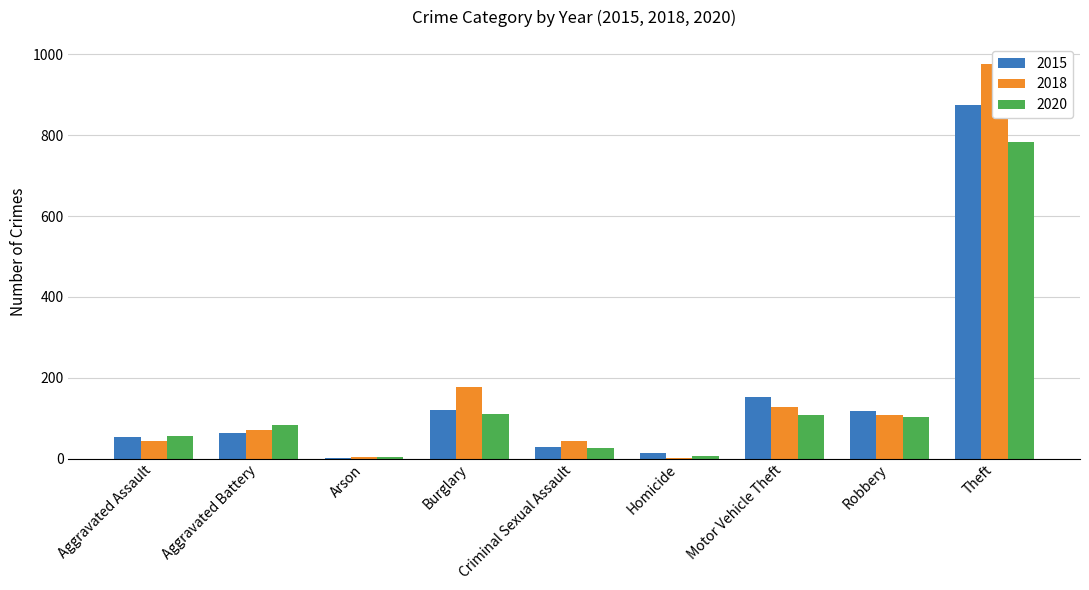

How many categories are shown in the chart?

9